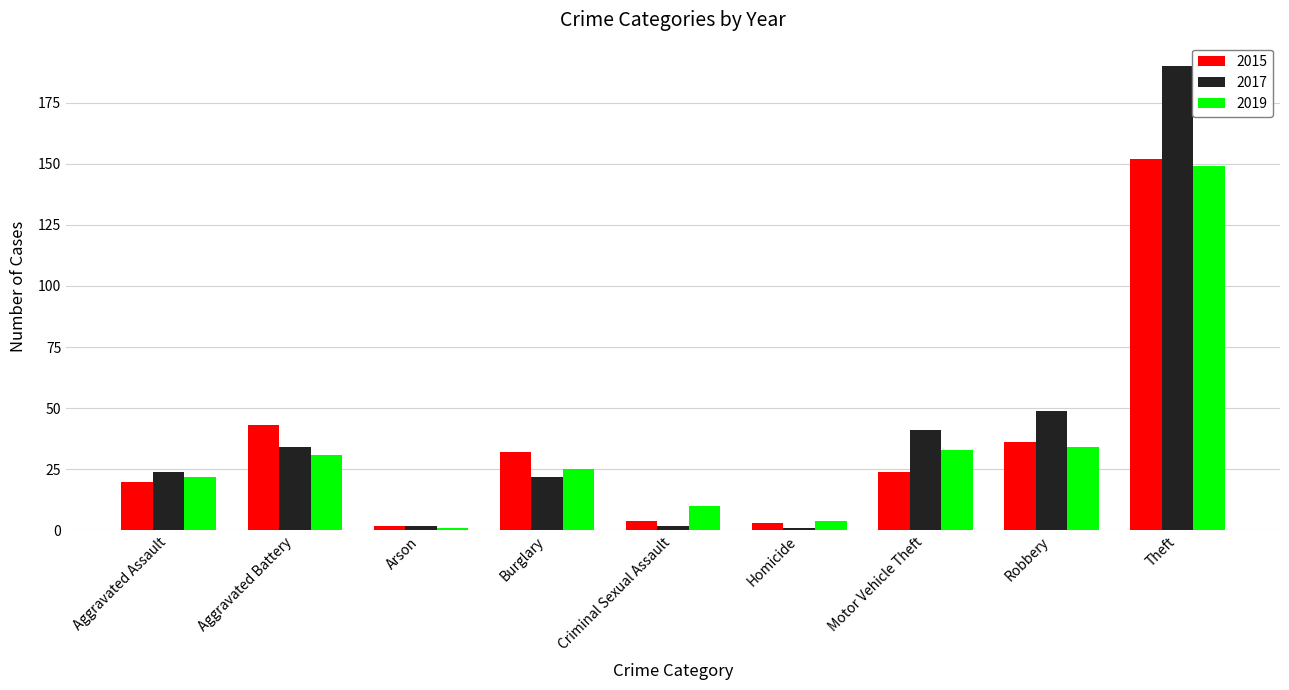

Which series has the largest total across all categories?

2017